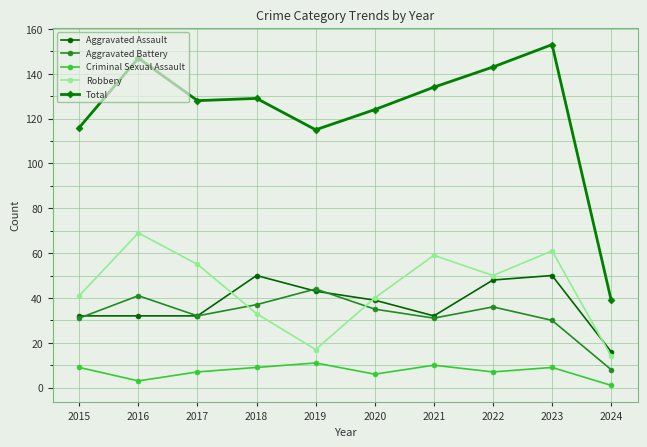

At which label does Total reach its peak?

2023